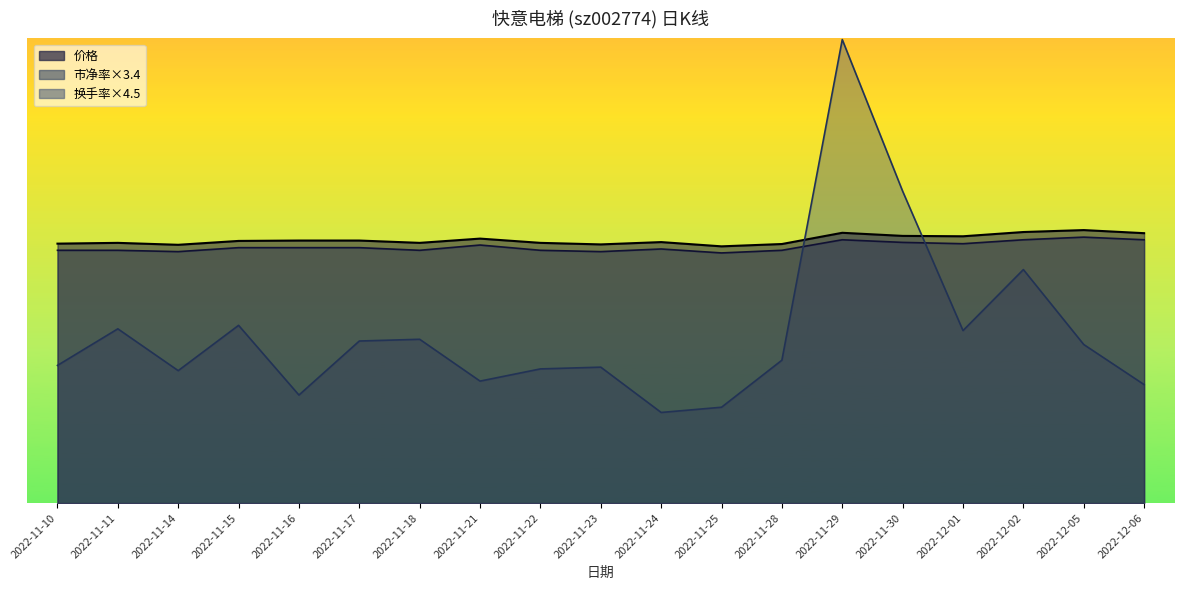

True or false: 市净率 and 价格 cross at least once.

False